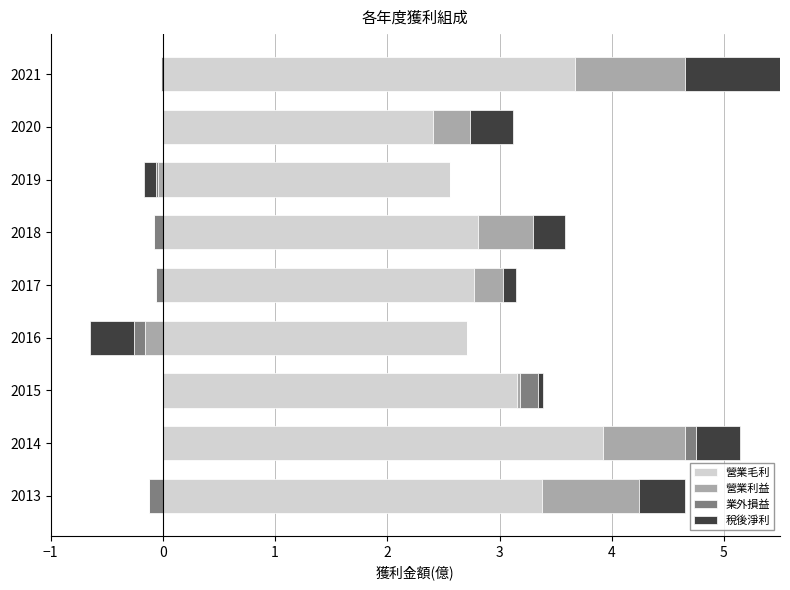

How many values in 稅後淨利 are above zero?

7